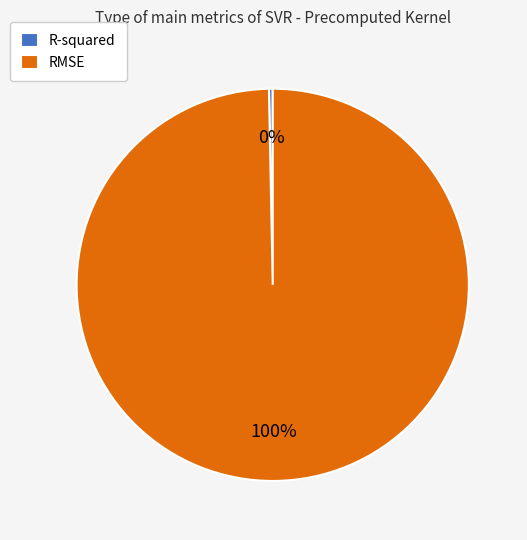

How many slices are in this pie chart?

2